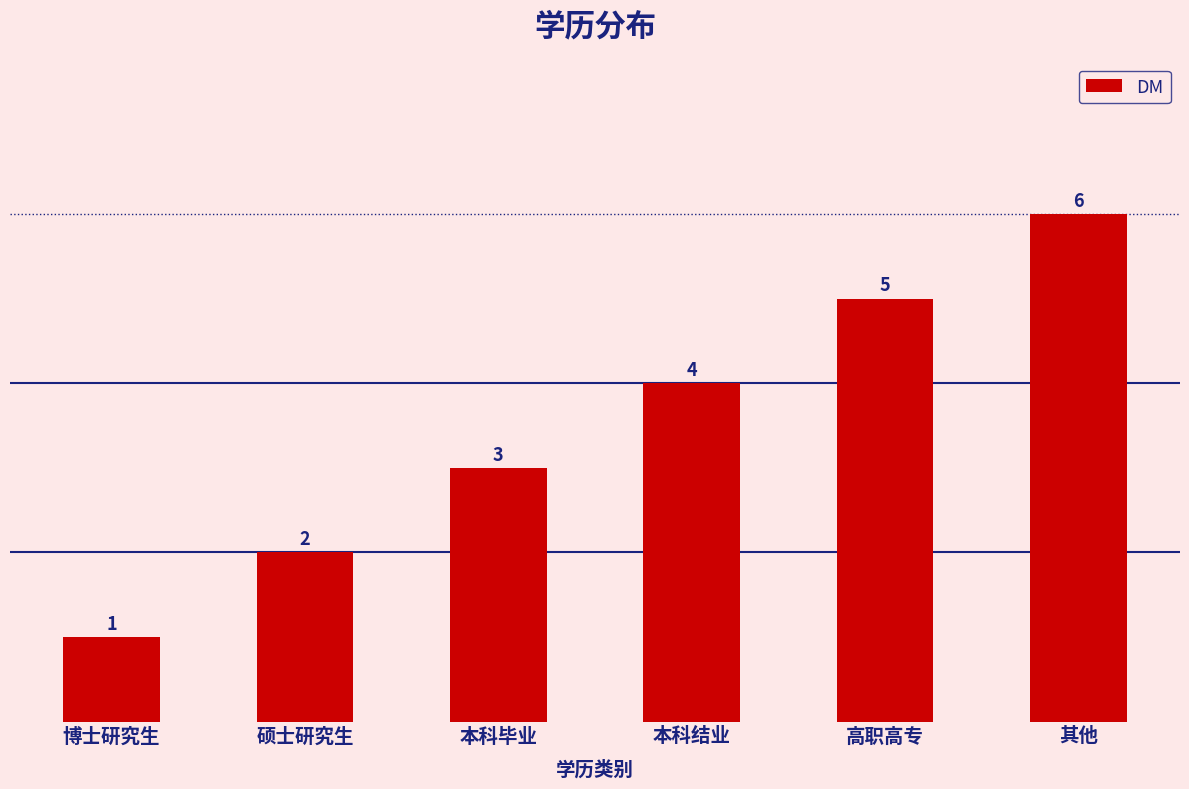

Reading right to left, list all the values displayed in this chart.

6	5	4	3	2	1